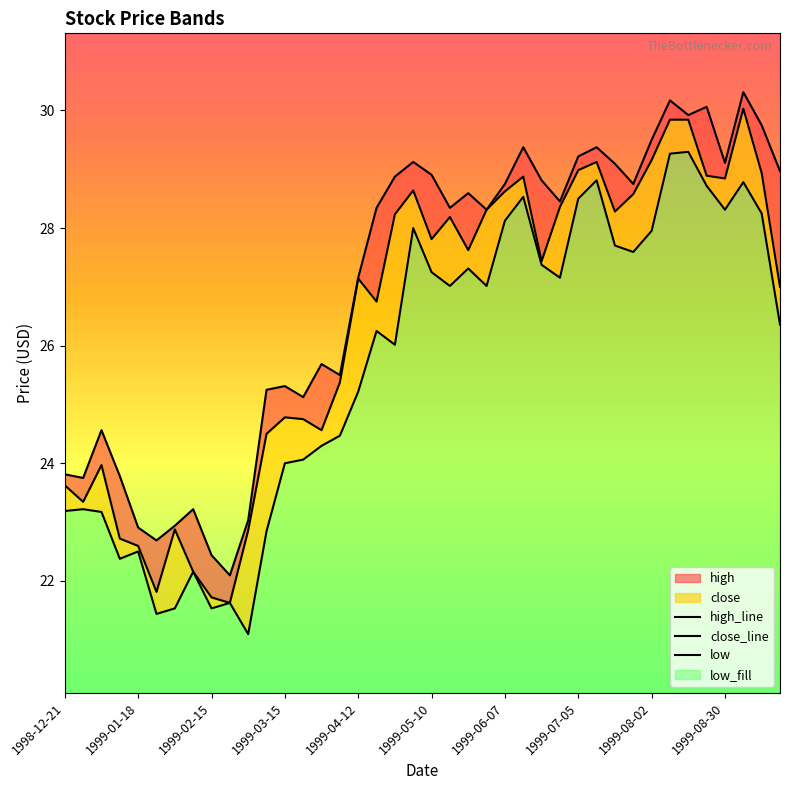

What is the minimum value shown in the chart?

21.1